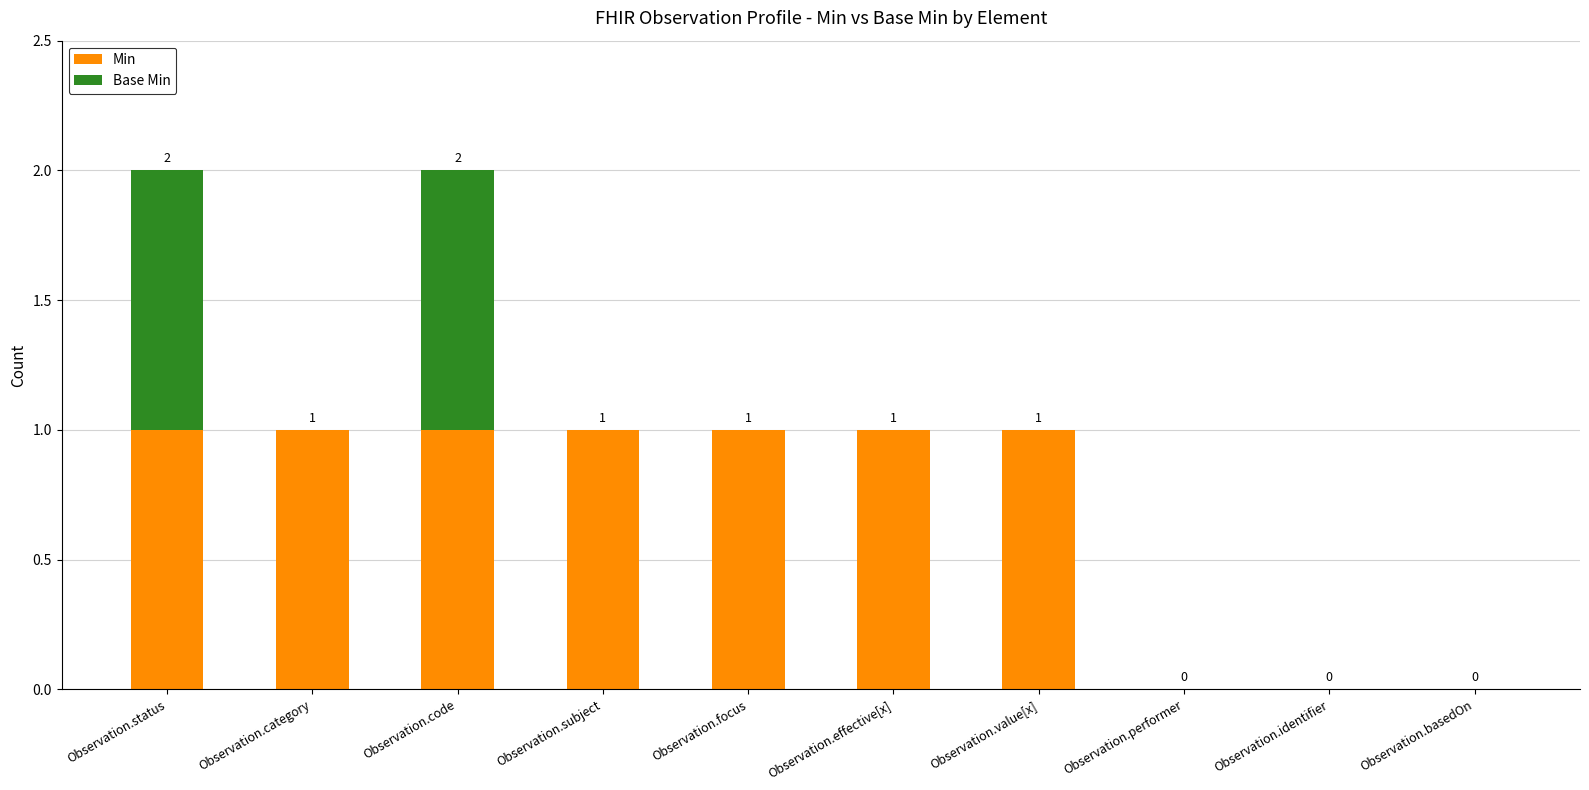

How many Min values are between 0 and 1?

10